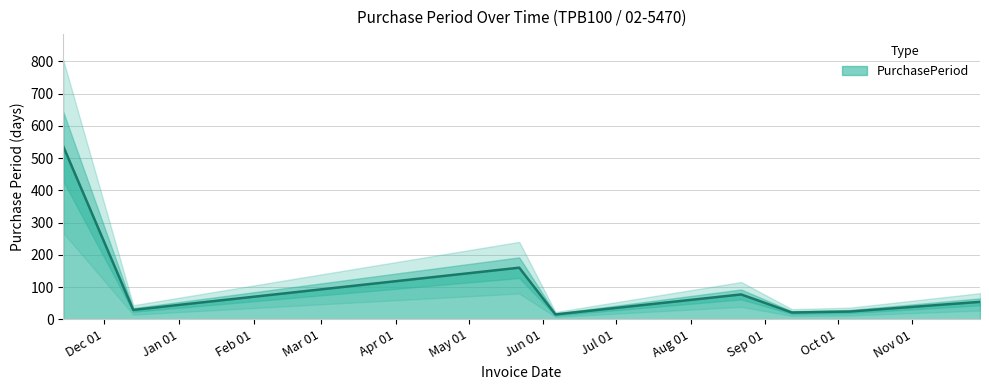

Is it true that the value at 2017-05-22 is 160?

True